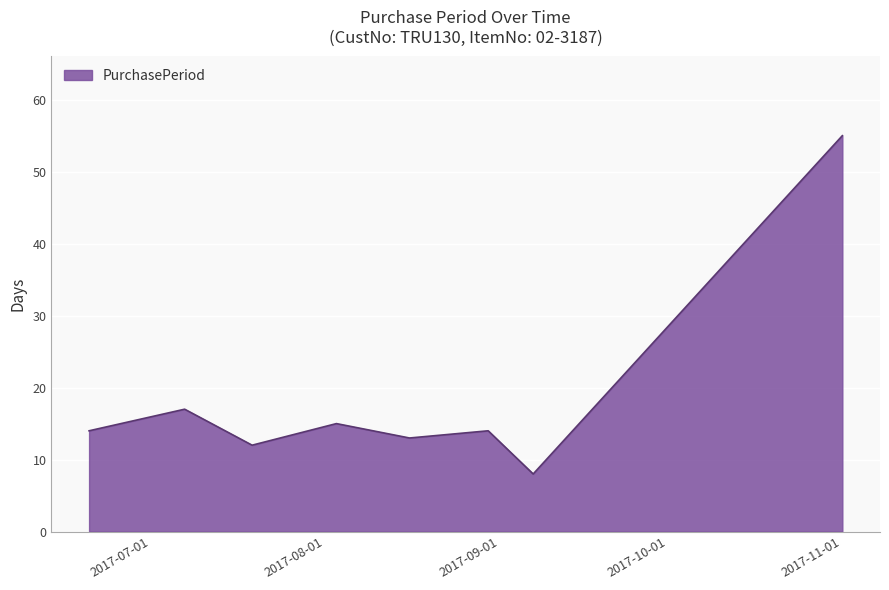

What is the difference between the maximum and minimum values?

47